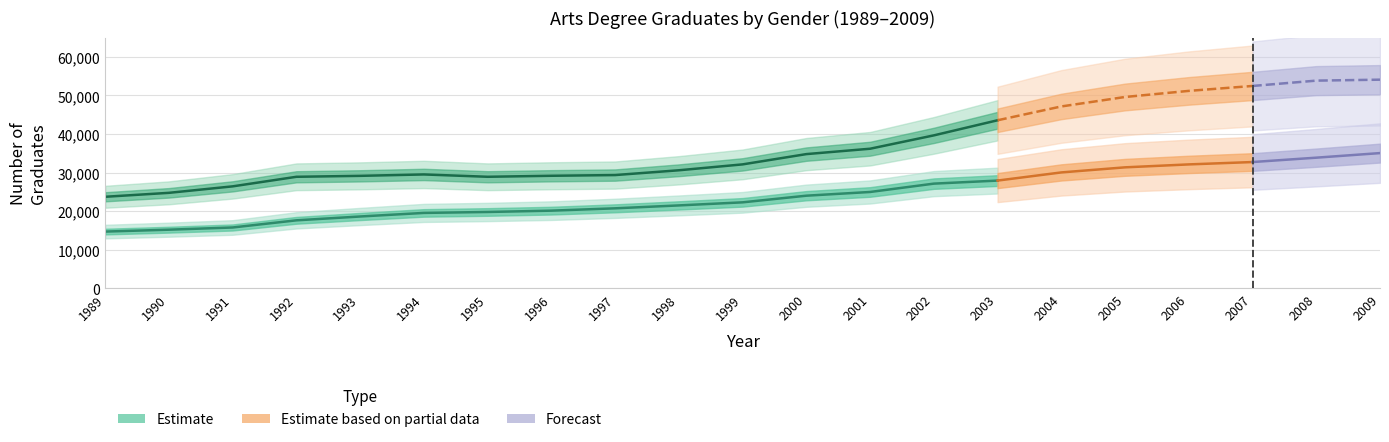

How many data points in Females are above 32123?

10